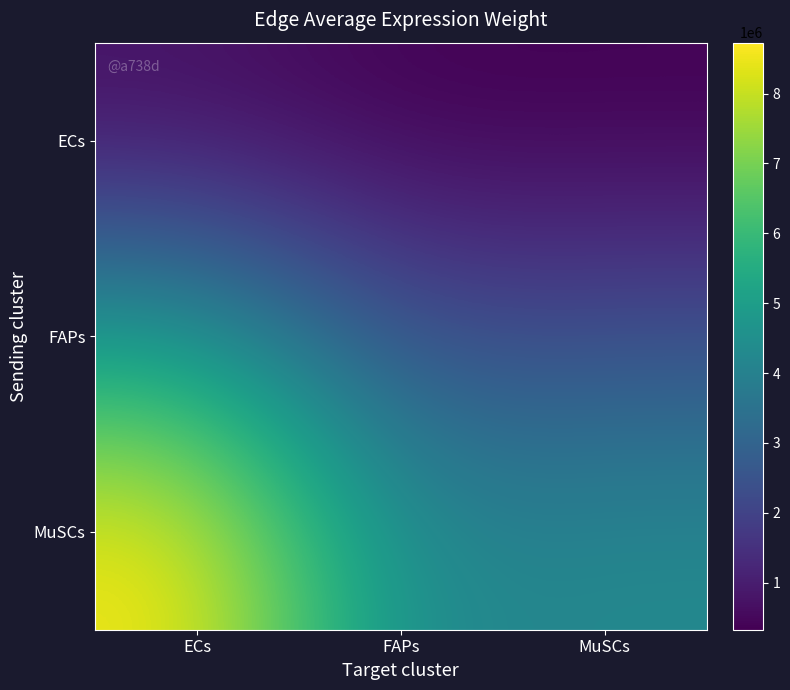

List the series in order of their peak value, highest first.

MuSCs, FAPs, ECs